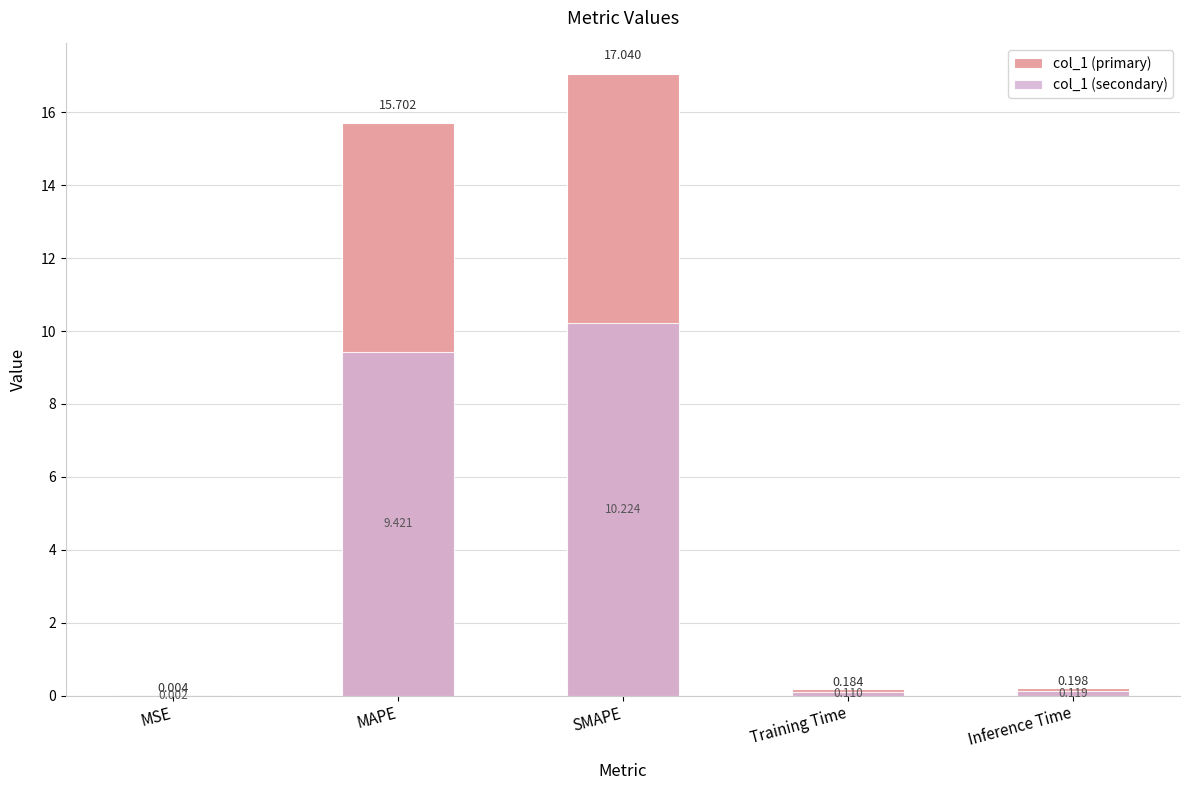

Rank the series by their average value, from highest to lowest.

col_1, col_1 (overlay)